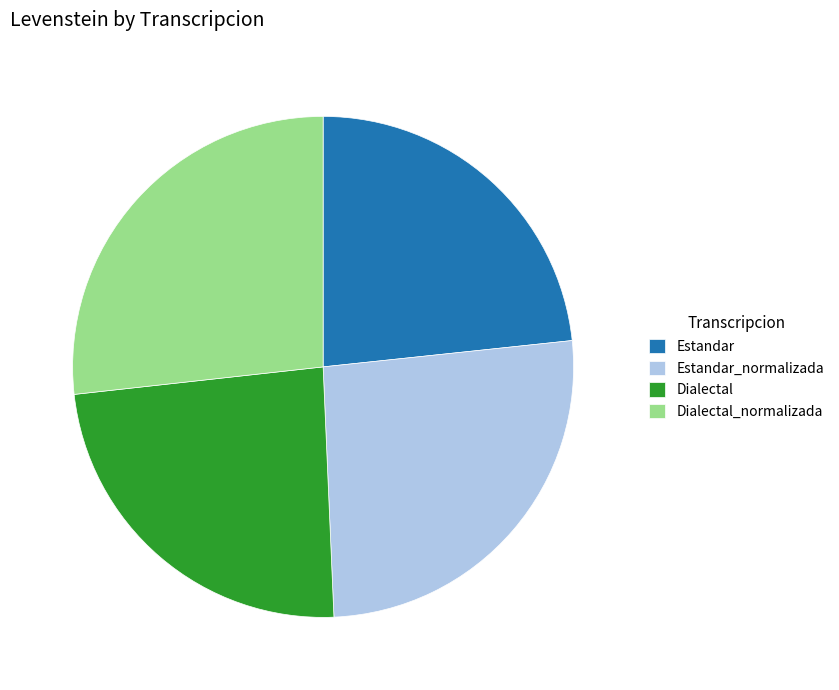

Do Estandar_normalizada and Dialectal_normalizada together represent more than half of the pie?

Yes